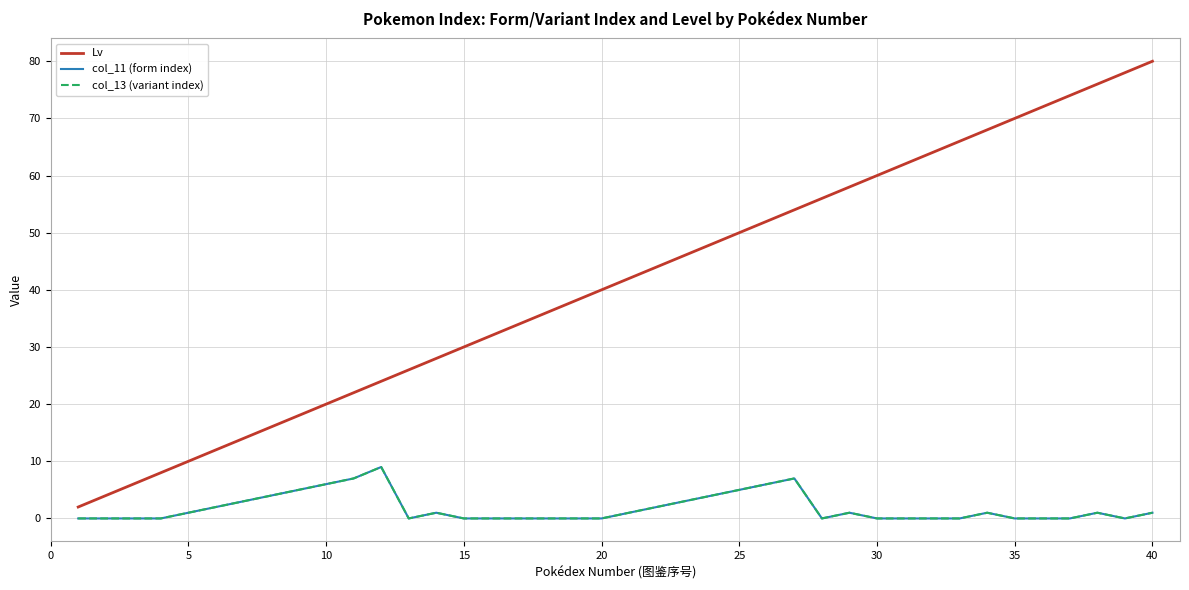

True or false: Lv and col_11 (form index) intersect in this chart.

False